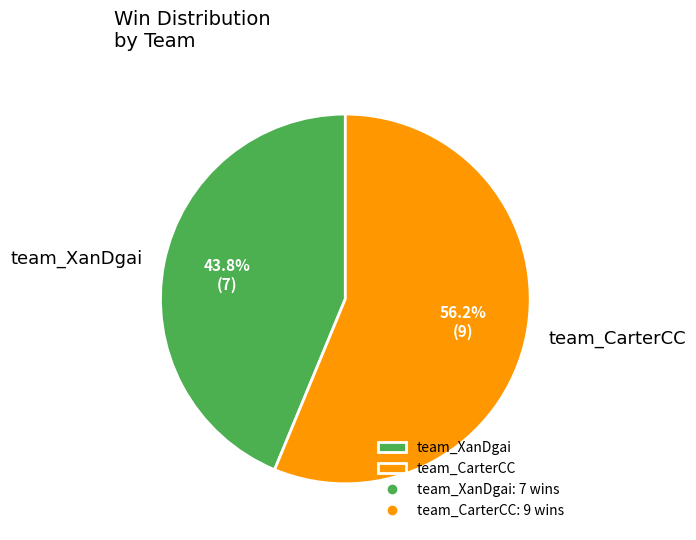

How many segments does this pie chart have?

2